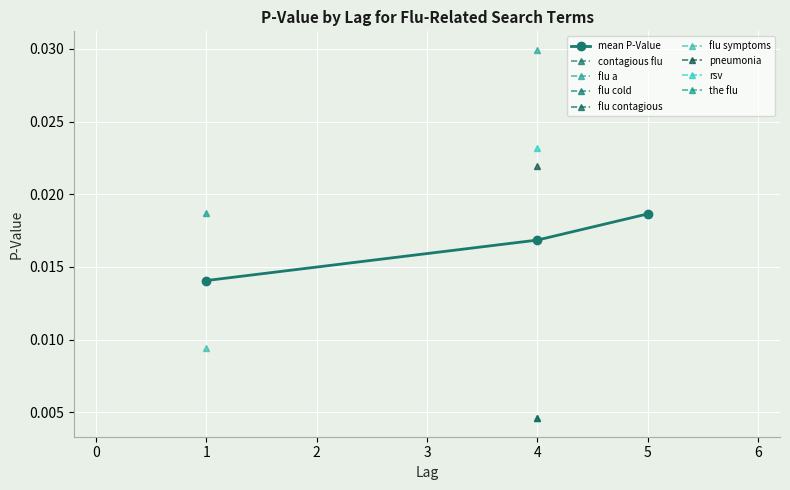

Which category has the highest value in the mean P-Value series?

5